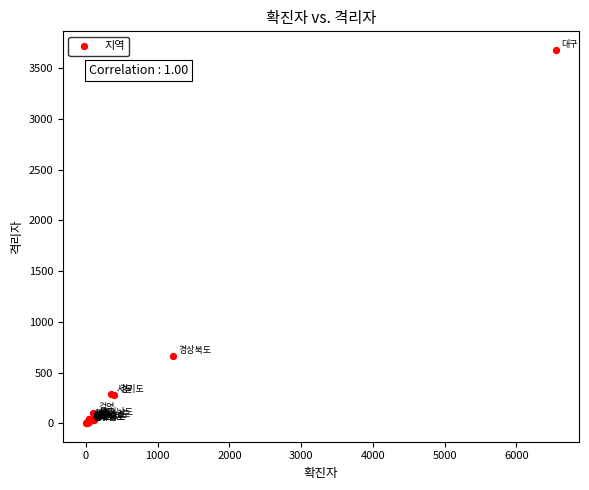

What Y value in the scatter plot is closest to 1841?

665